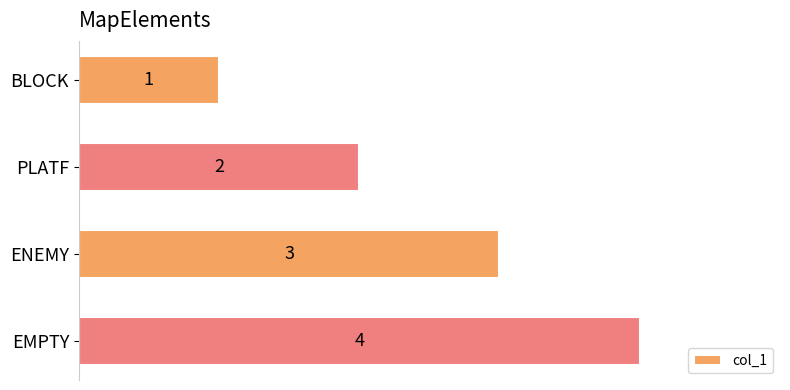

What is the smallest value displayed?

1